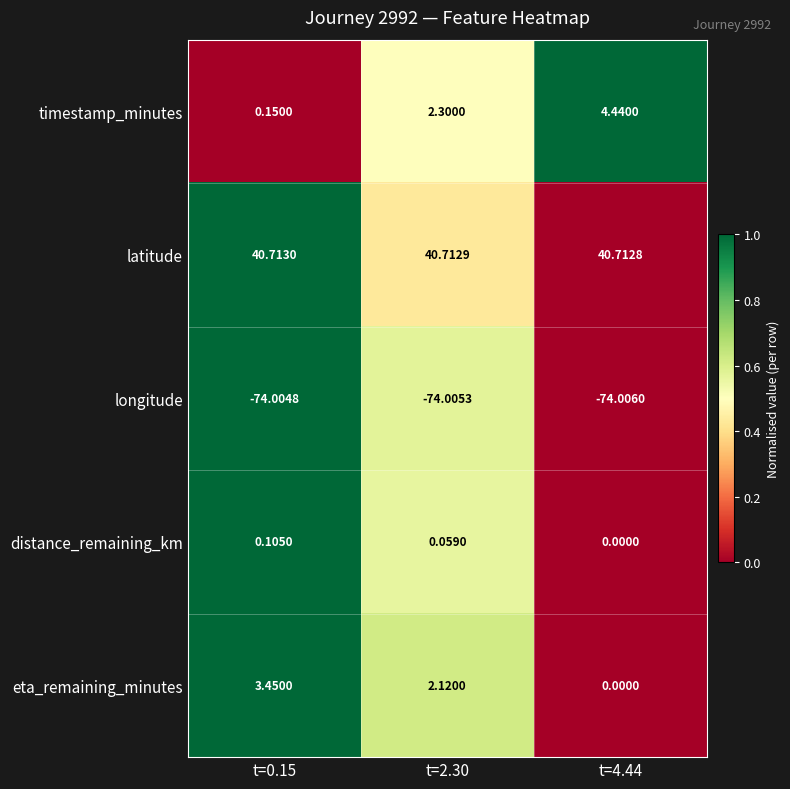

List the series in order of their peak value, lowest first.

longitude, distance_remaining_km, eta_remaining_minutes, timestamp_minutes, latitude